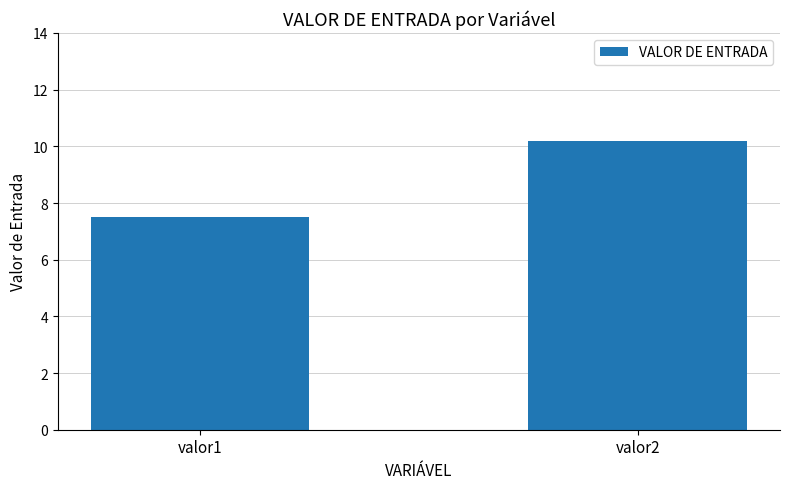

Reading right to left, extract all data points from this chart.

valor2=10.2	valor1=7.5